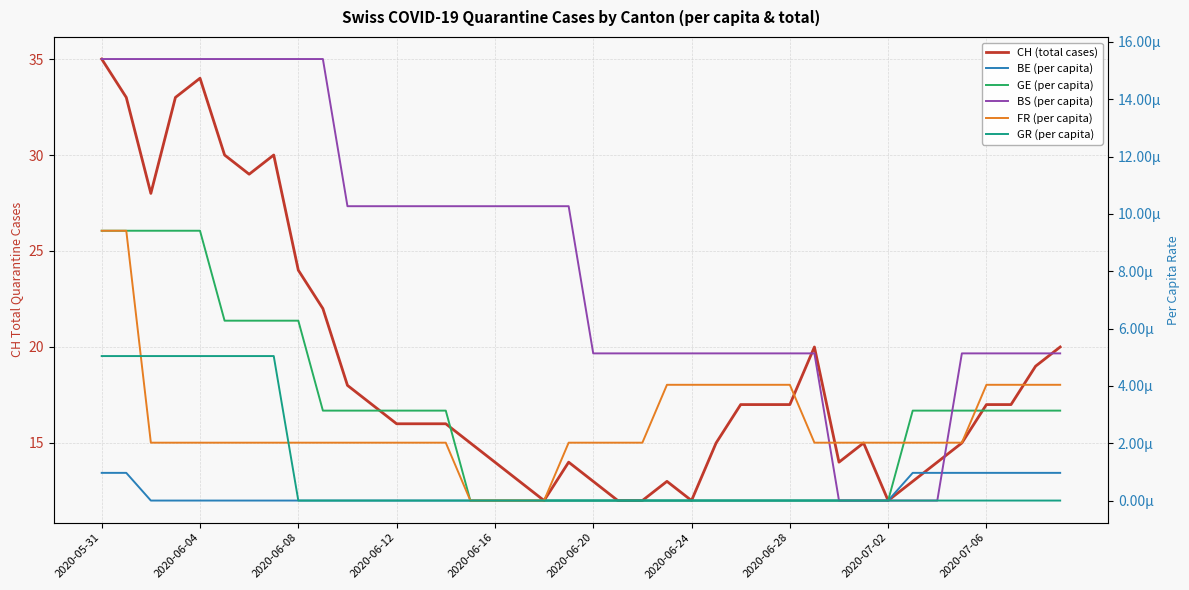

The value of BE (per capita) at 23 is 0.0. True or false?

False